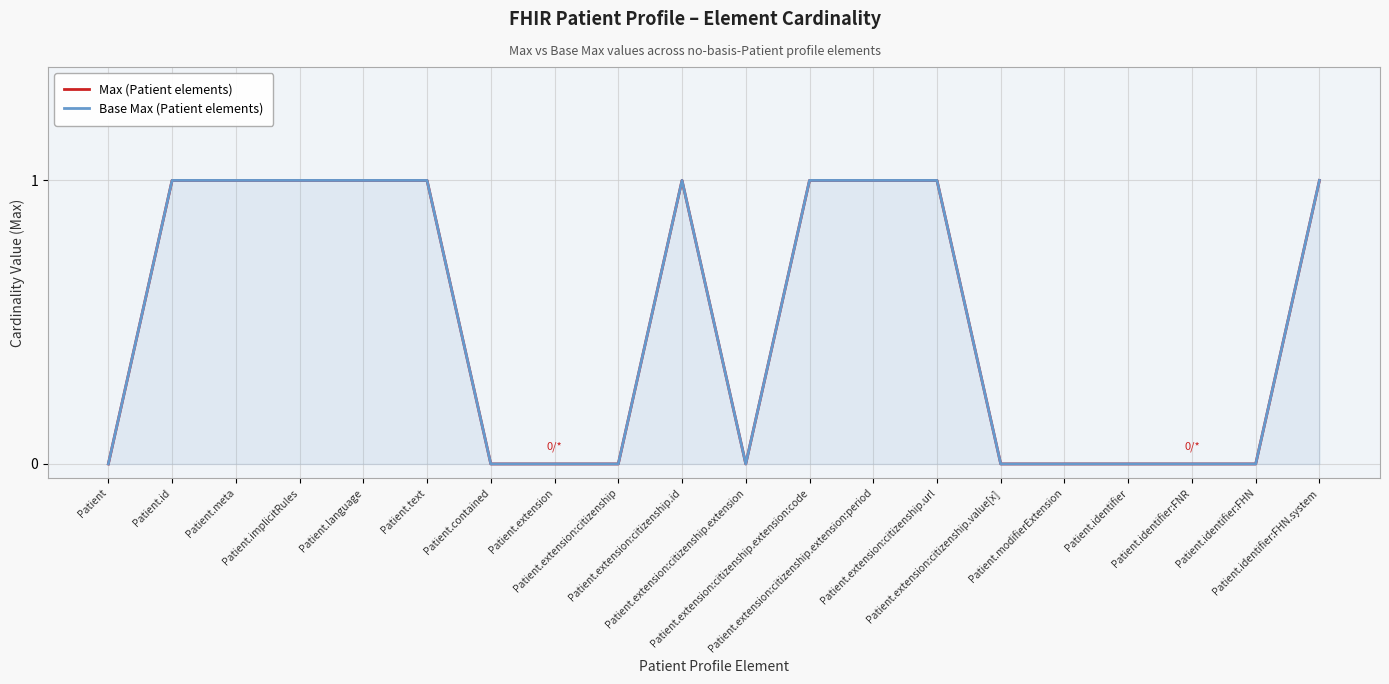

Which series has the largest range (max minus min)?

Max (Patient elements)